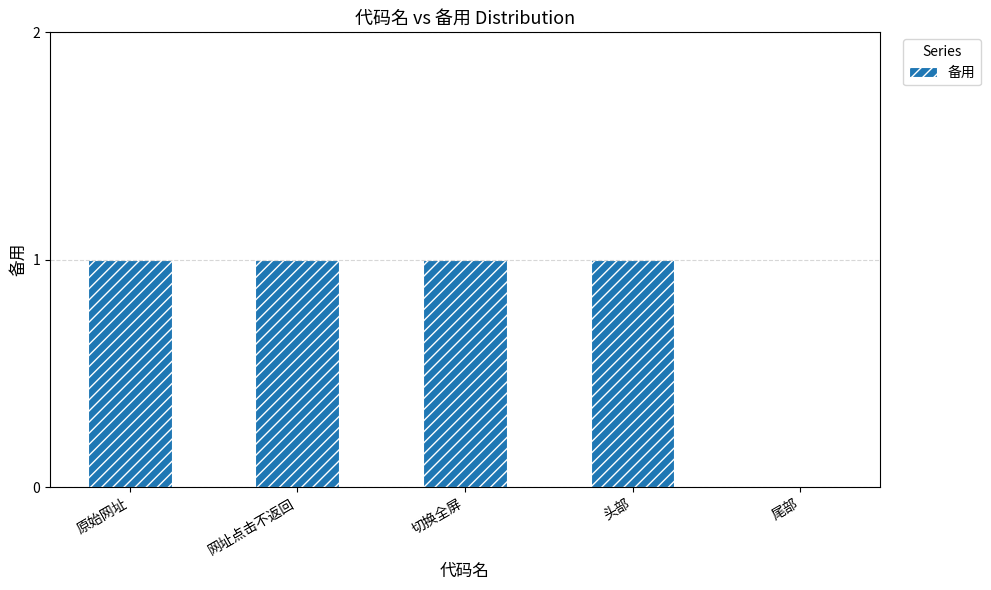

The chart shows a value of 1 at 切换全屏. True or false?

True